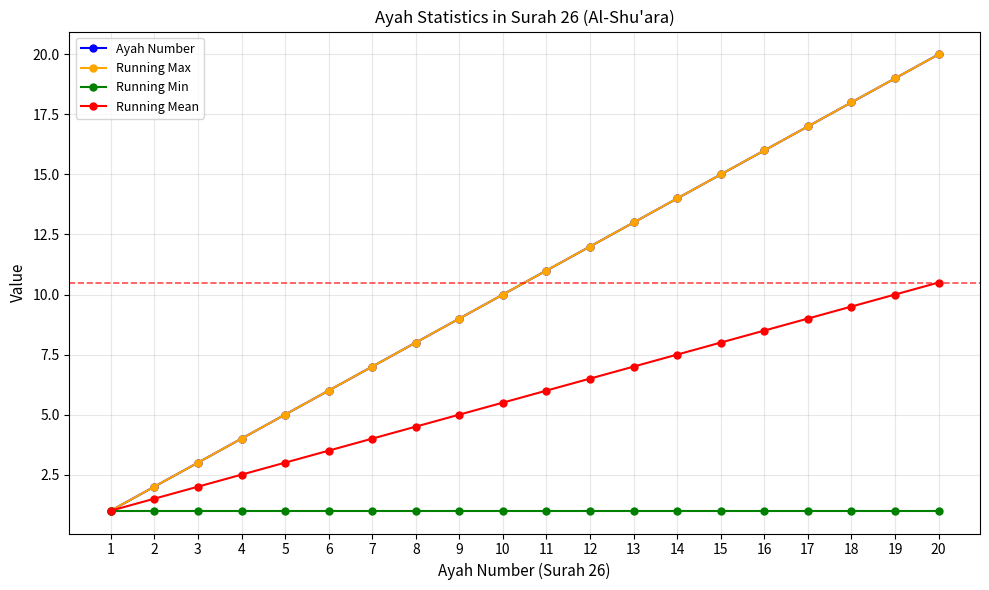

Which series has the widest spread of values?

Ayah Number